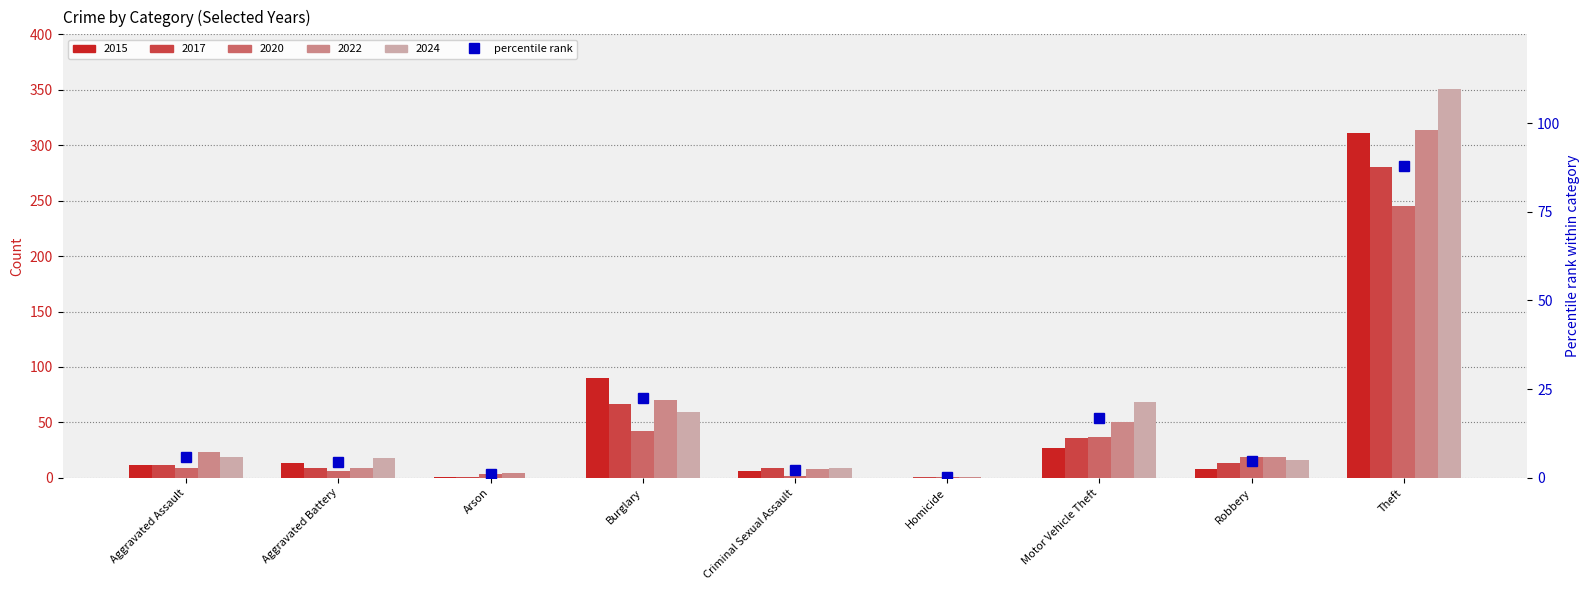

What is the difference between the values at Arson and Criminal Sexual Assault?

1.2